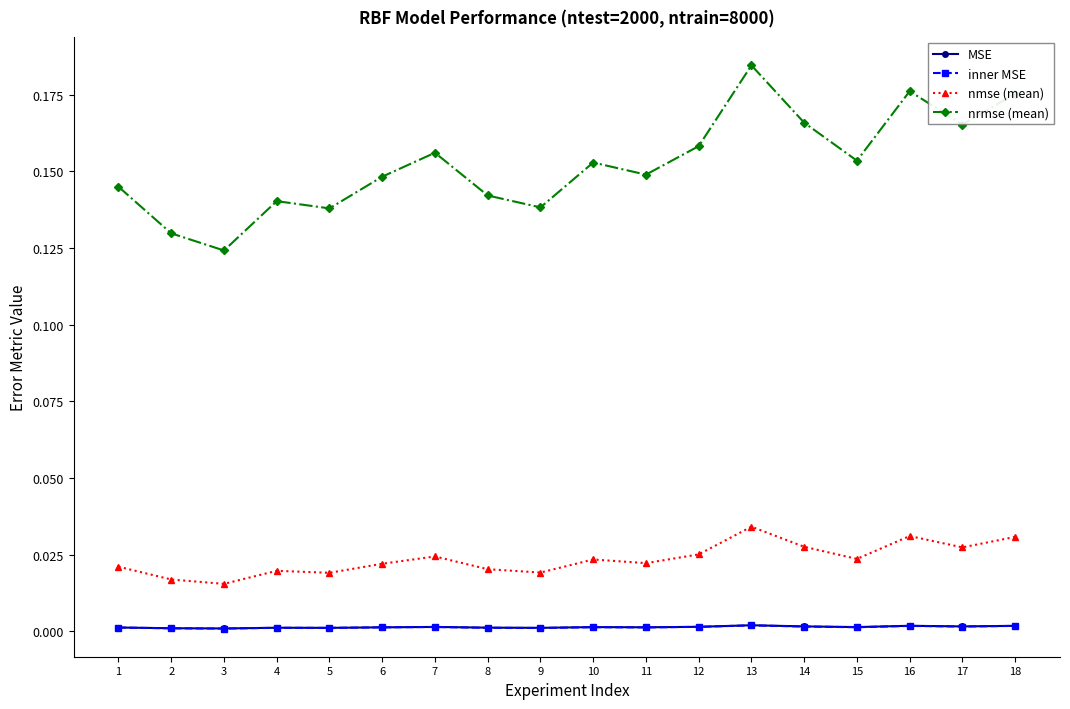

Count the MSE values in the range 0 to 1.

18